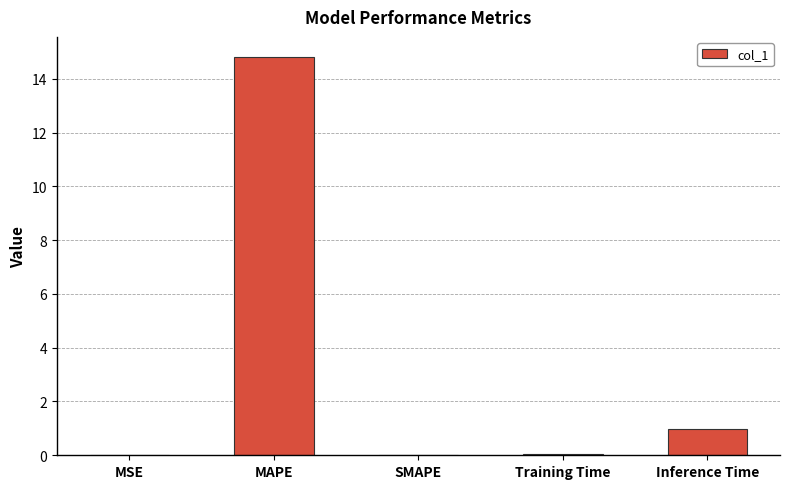

Which has a higher value, Training Time or Inference Time?

Inference Time